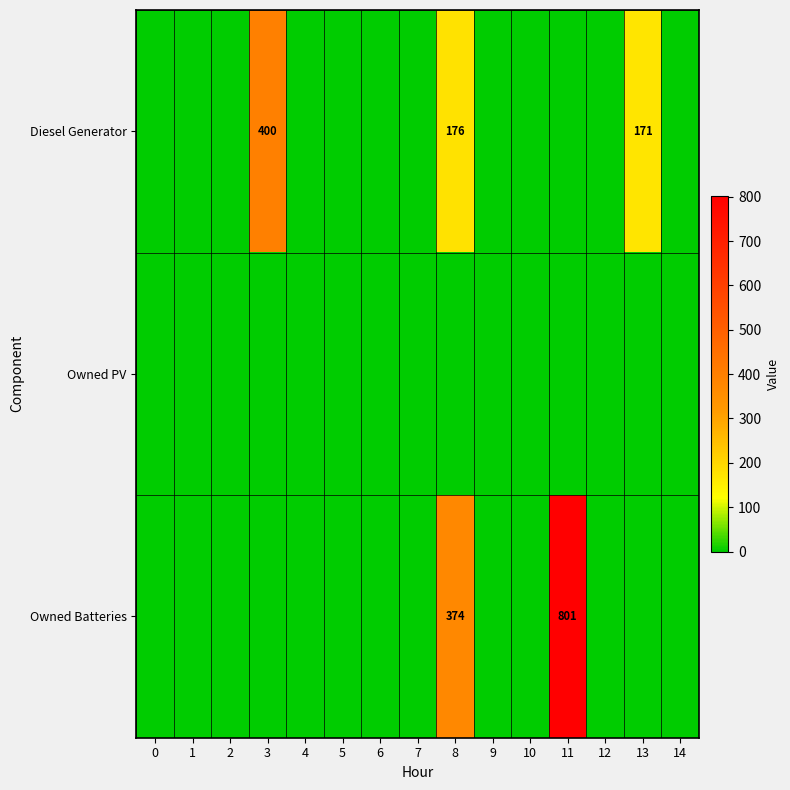

The value of Diesel Generator at 13 is 248. True or false?

False